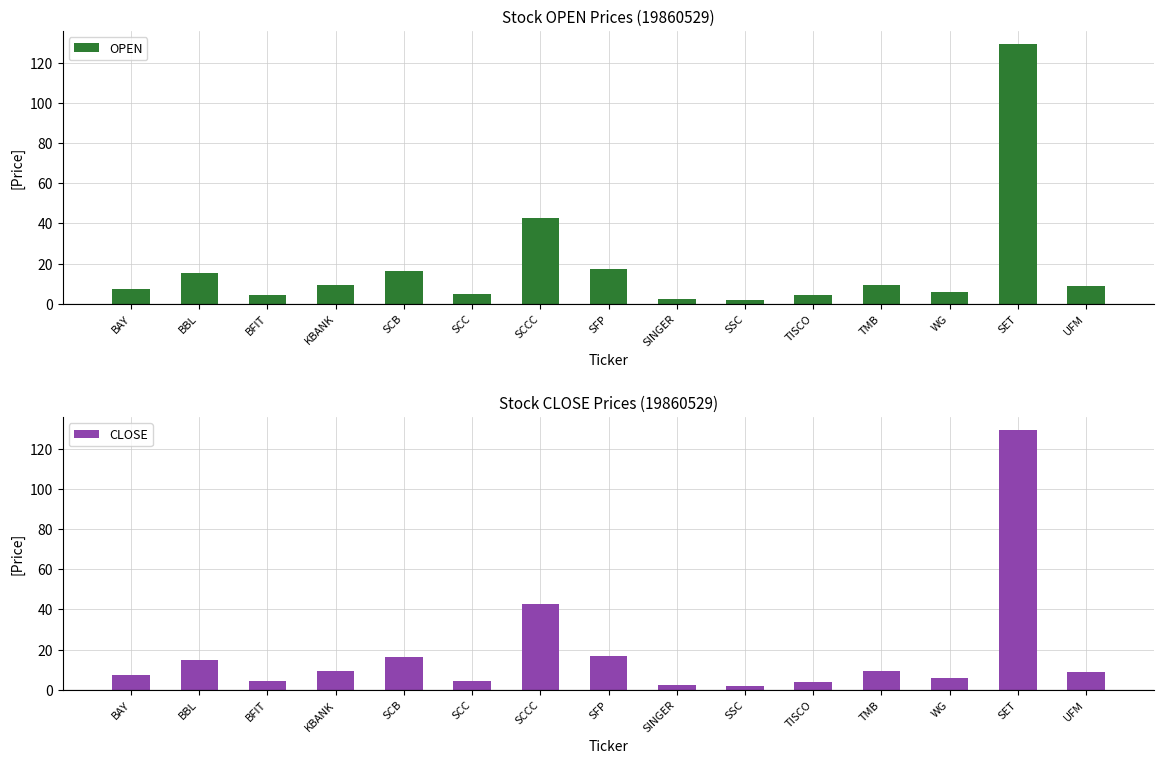

Rank the series by their average value, from lowest to highest.

CLOSE, OPEN